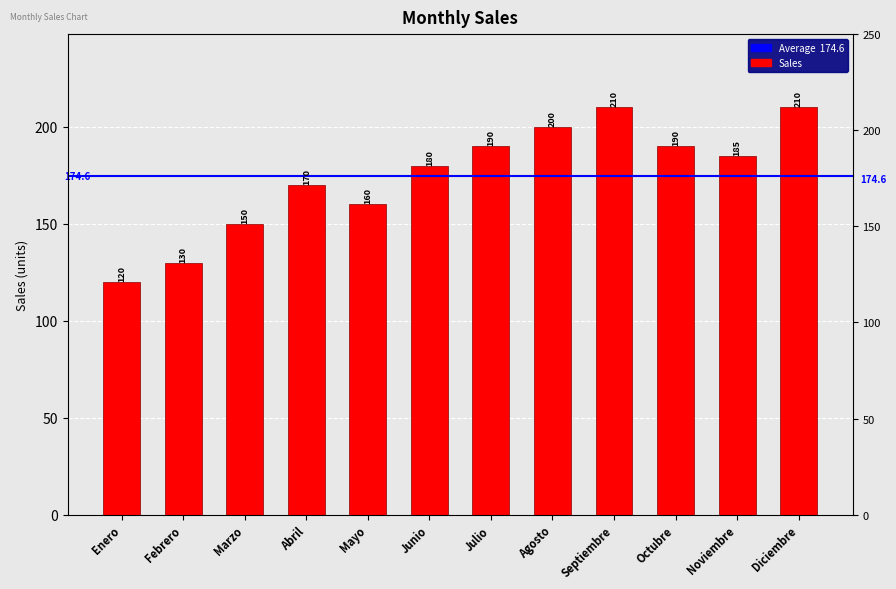

List the labels in order of value, largest first.

Septiembre, Diciembre, Agosto, Julio, Octubre, Noviembre, Junio, Abril, Mayo, Marzo, Febrero, Enero